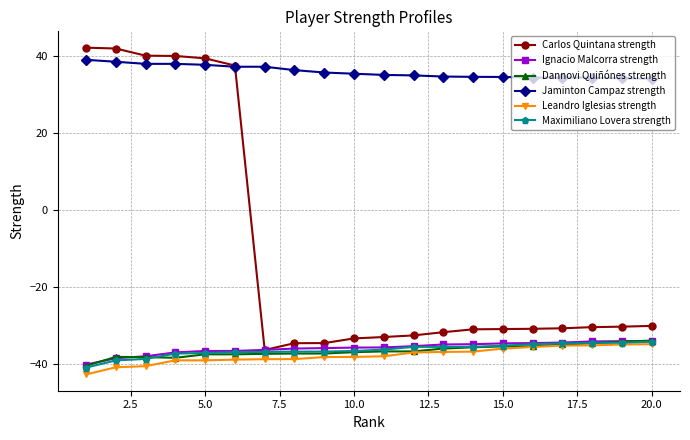

True or false: Ignacio Malcorra strength and Jaminton Campaz strength cross at least once.

False